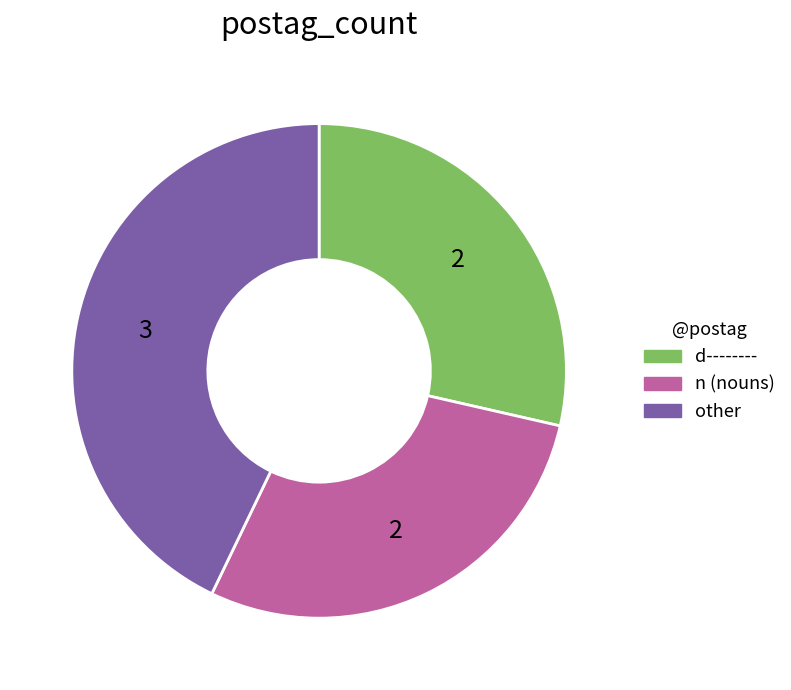

Combined, do d-------- and n (nouns) account for over 50%?

Yes